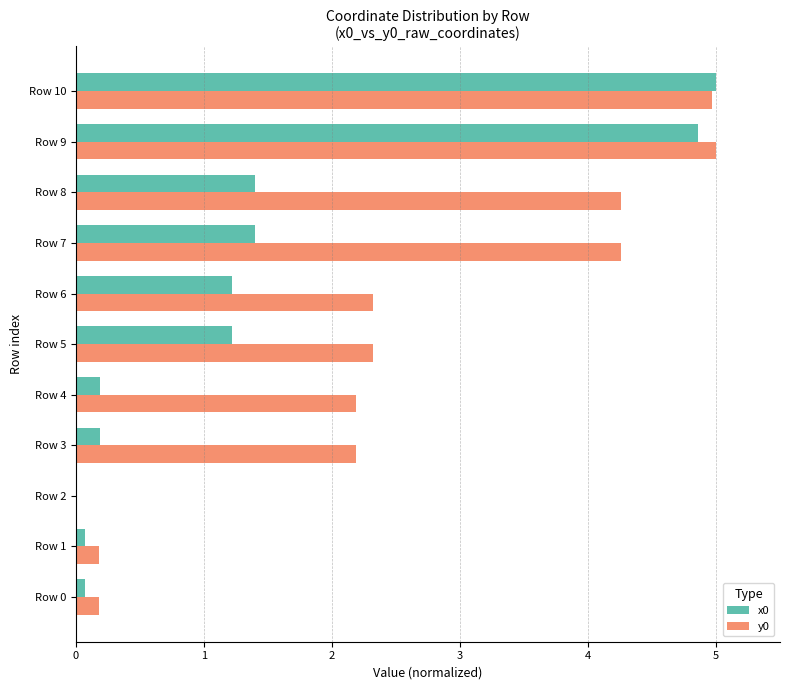

What is the highest value of the y0 series?

5.0